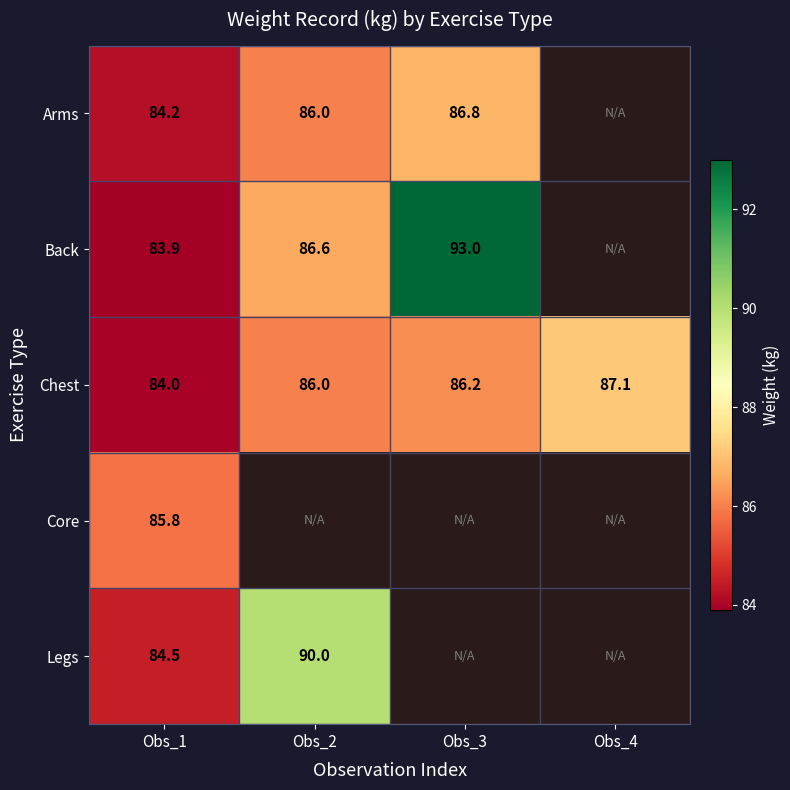

At which category is the sum across all series the highest?

Obs_1